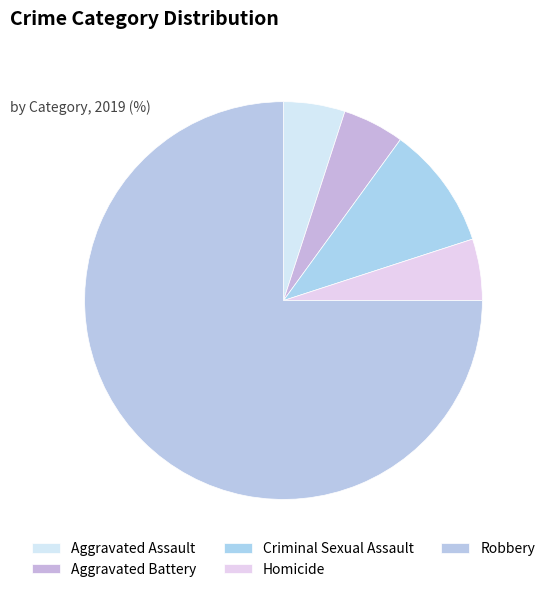

Approximately how many times larger is the value at Aggravated Battery compared to Aggravated Assault?

1.0